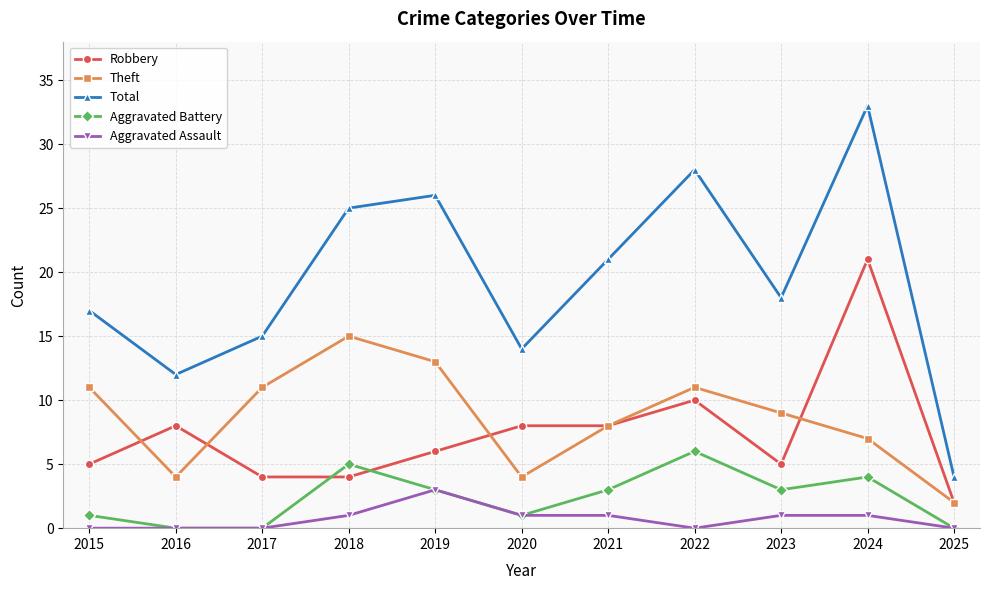

At which category is the sum across all series the highest?

2024